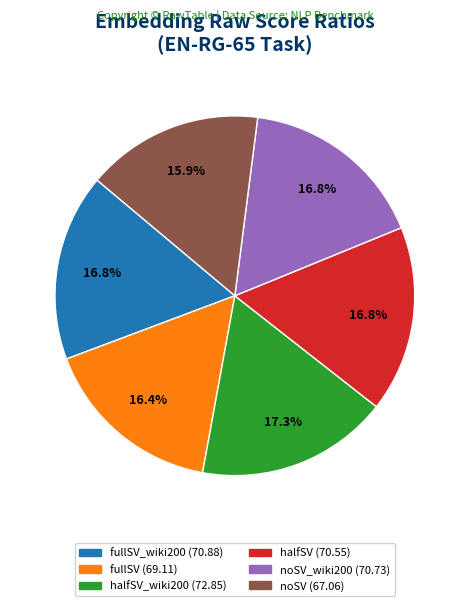

Does any single category account for the majority?

No